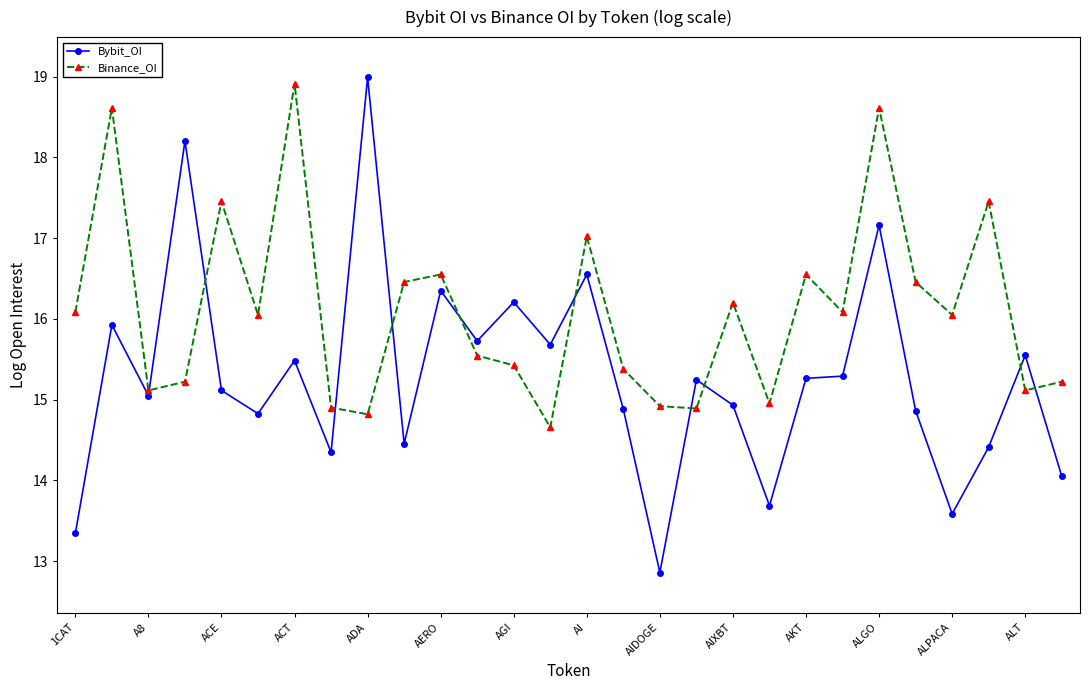

How many data points in Binance_OI are above 16?

15